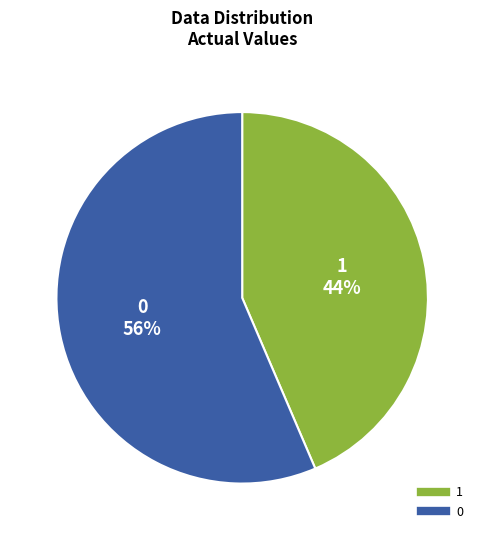

Does 0 represent more than half of the total?

Yes